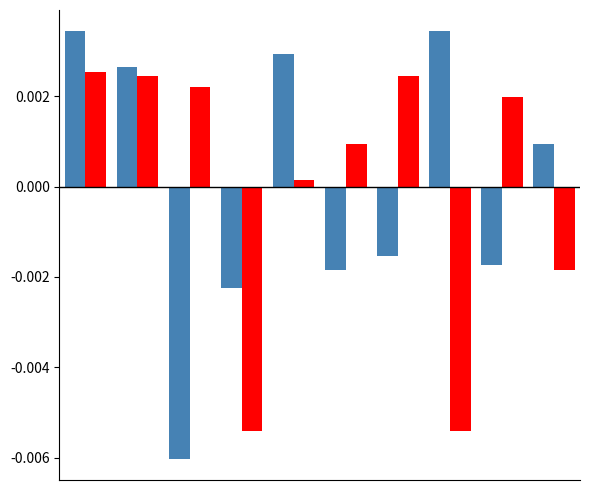

How many bars are there in each group?

2